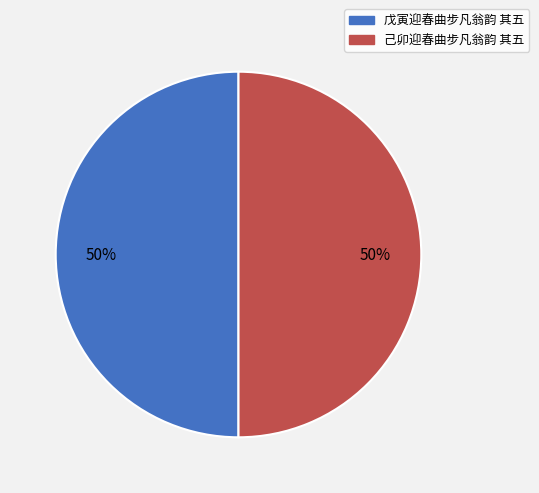

Is it true that 己卯迎春曲步凡翁韵 其五 is 50% of the pie?

True